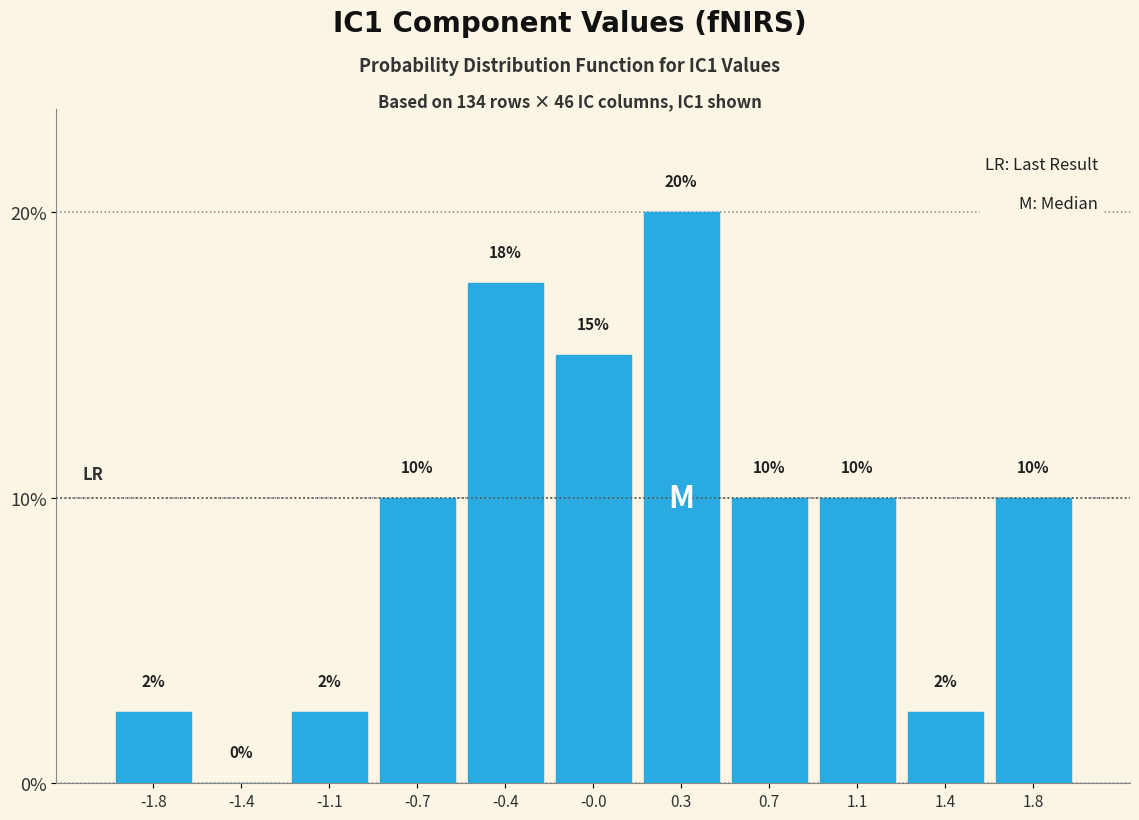

What is the approximate value at -0.7?

10.0